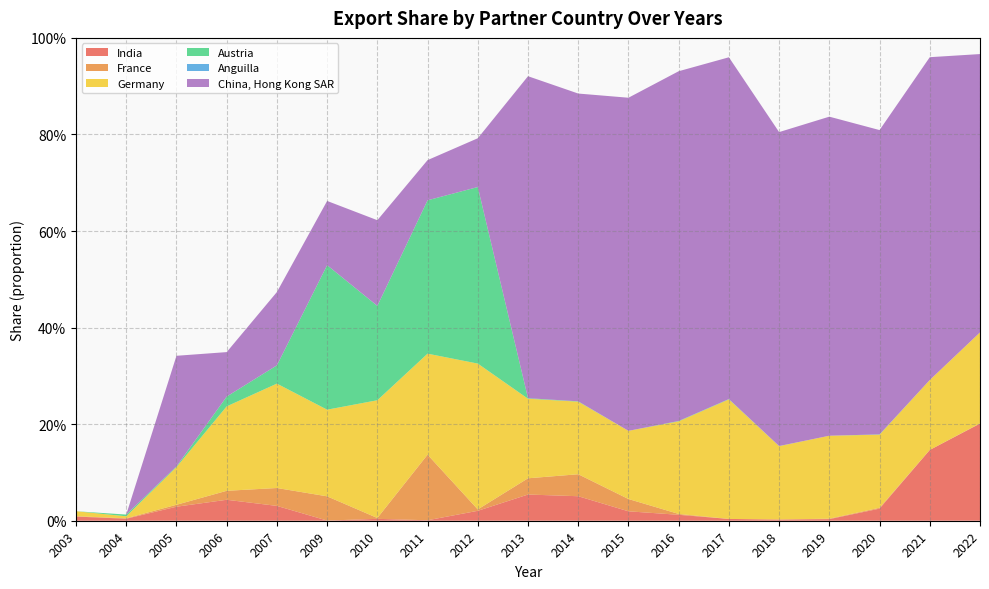

Reading left to right, list all the values displayed in this chart.

India: 2003=0.0	2004=0.0	2005=0.0	2006=0.0	2007=0.0	2009=0.0	2010=0.0	2011=0.0	2012=0.0	2013=0.1	2014=0.1	2015=0.0	2016=0.0	2017=0.0	2018=0.0	2019=0.0	2020=0.0	2021=0.1	2022=0.2
France: 2003=0.0	2004=0.0	2005=0.0	2006=0.0	2007=0.0	2009=0.1	2010=0.0	2011=0.1	2012=0.0	2013=0.0	2014=0.0	2015=0.0	2016=0.0	2017=0.0	2018=0.0	2019=0.0	2020=0.0	2021=0.0	2022=0.0
Germany: 2003=0.0	2004=0.0	2005=0.1	2006=0.2	2007=0.2	2009=0.2	2010=0.2	2011=0.2	2012=0.3	2013=0.2	2014=0.2	2015=0.1	2016=0.2	2017=0.2	2018=0.2	2019=0.2	2020=0.2	2021=0.1	2022=0.2
Austria: 2003=0.0	2004=0.0	2005=0.0	2006=0.0	2007=0.0	2009=0.3	2010=0.2	2011=0.3	2012=0.4	2013=0.0	2014=0.0	2015=0.0	2016=0.0	2017=0.0	2018=0.0	2019=0.0	2020=0.0	2021=0.0	2022=0.0
Anguilla: 2003=0.0	2004=0.0	2005=0.0	2006=0.0	2007=0.0	2009=0.0	2010=0.0	2011=0.0	2012=0.0	2013=0.0	2014=0.0	2015=0.0	2016=0.0	2017=0.0	2018=0.0	2019=0.0	2020=0.0	2021=0.0	2022=0.0
China, Hong Kong SAR: 2003=0.0	2004=0.0	2005=0.2	2006=0.1	2007=0.2	2009=0.1	2010=0.2	2011=0.1	2012=0.1	2013=0.7	2014=0.6	2015=0.7	2016=0.7	2017=0.7	2018=0.7	2019=0.7	2020=0.6	2021=0.7	2022=0.6